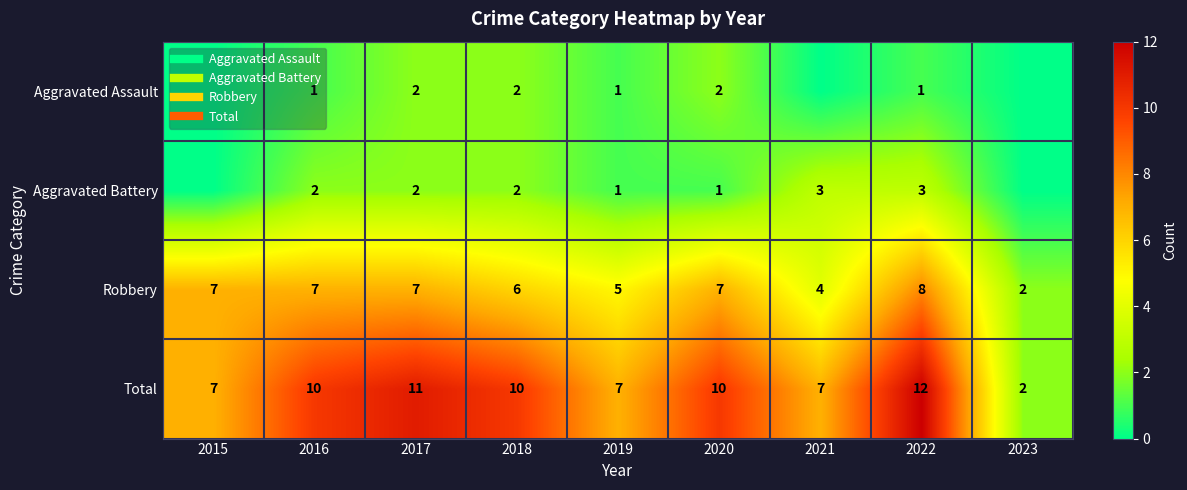

Count the number of data series in this chart.

4